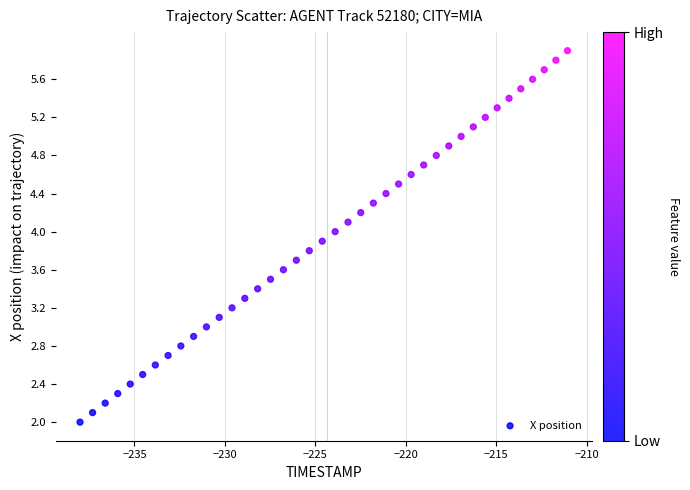

What is the range of X values (max minus min)?

27.0